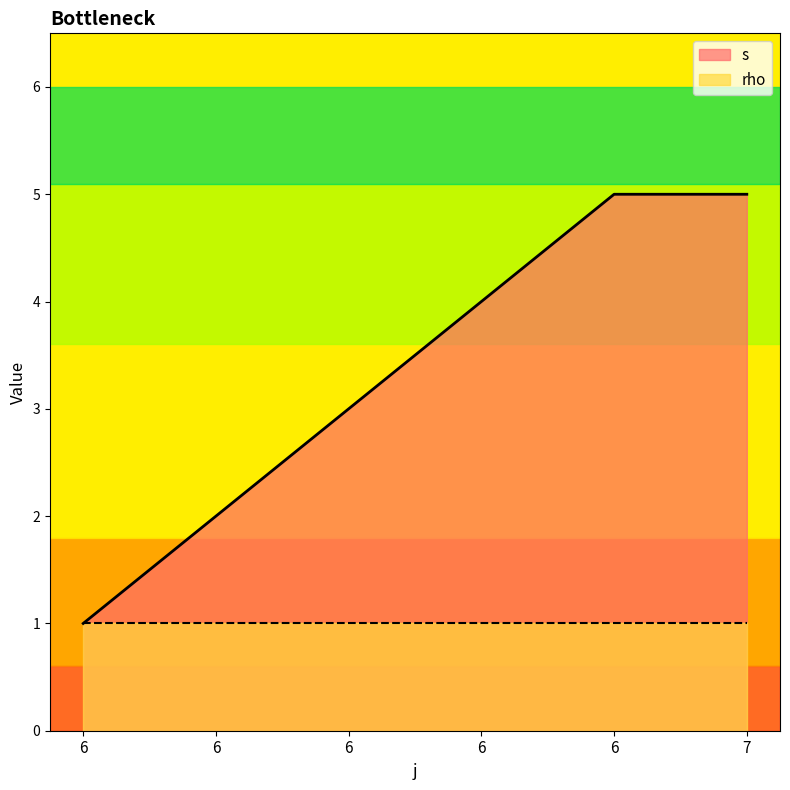

What is the smallest value displayed?

1